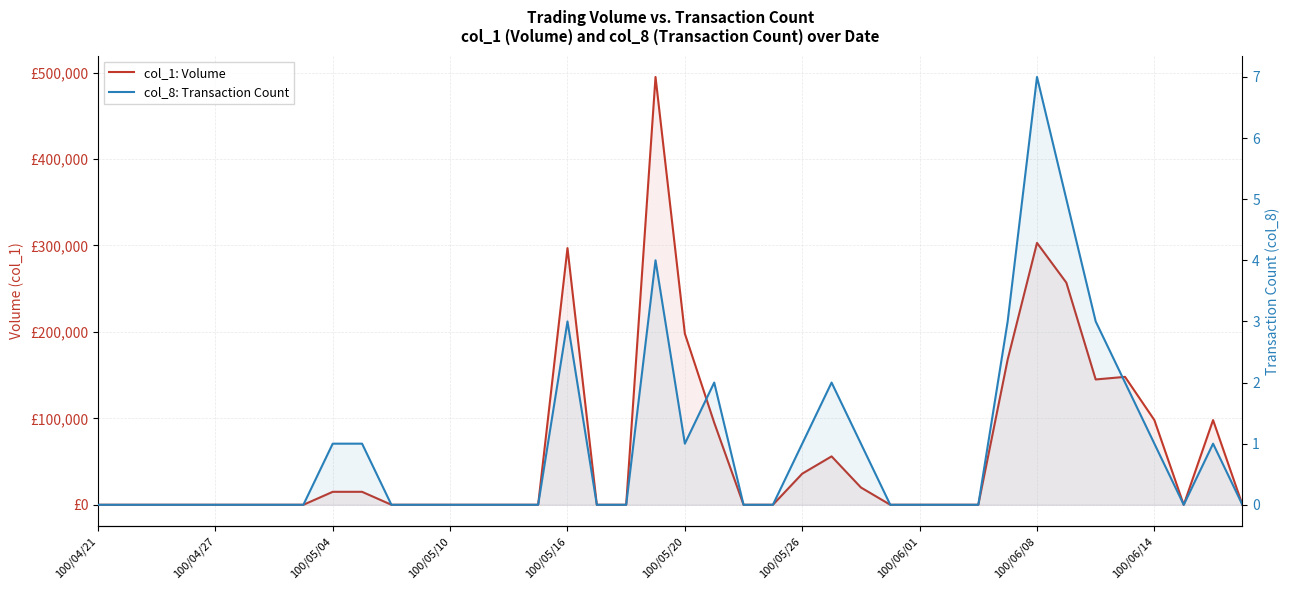

Which series has the largest total across all categories?

col_1: Volume